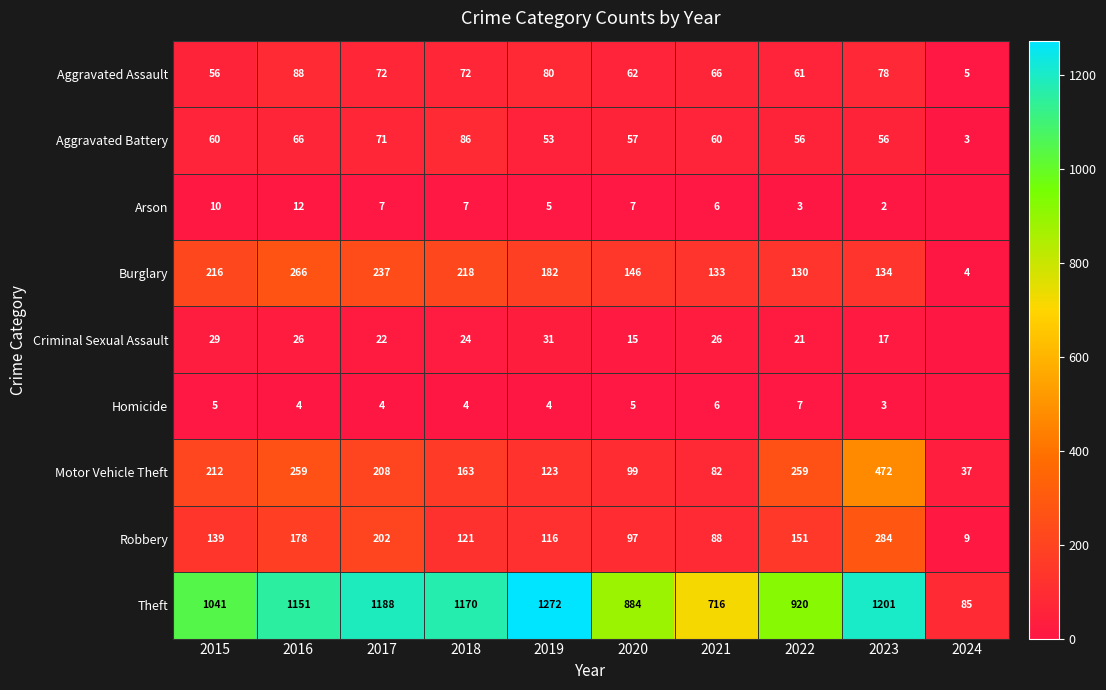

Is the value of Robbery at 2017 greater than the value of Criminal Sexual Assault at 2015?

Yes